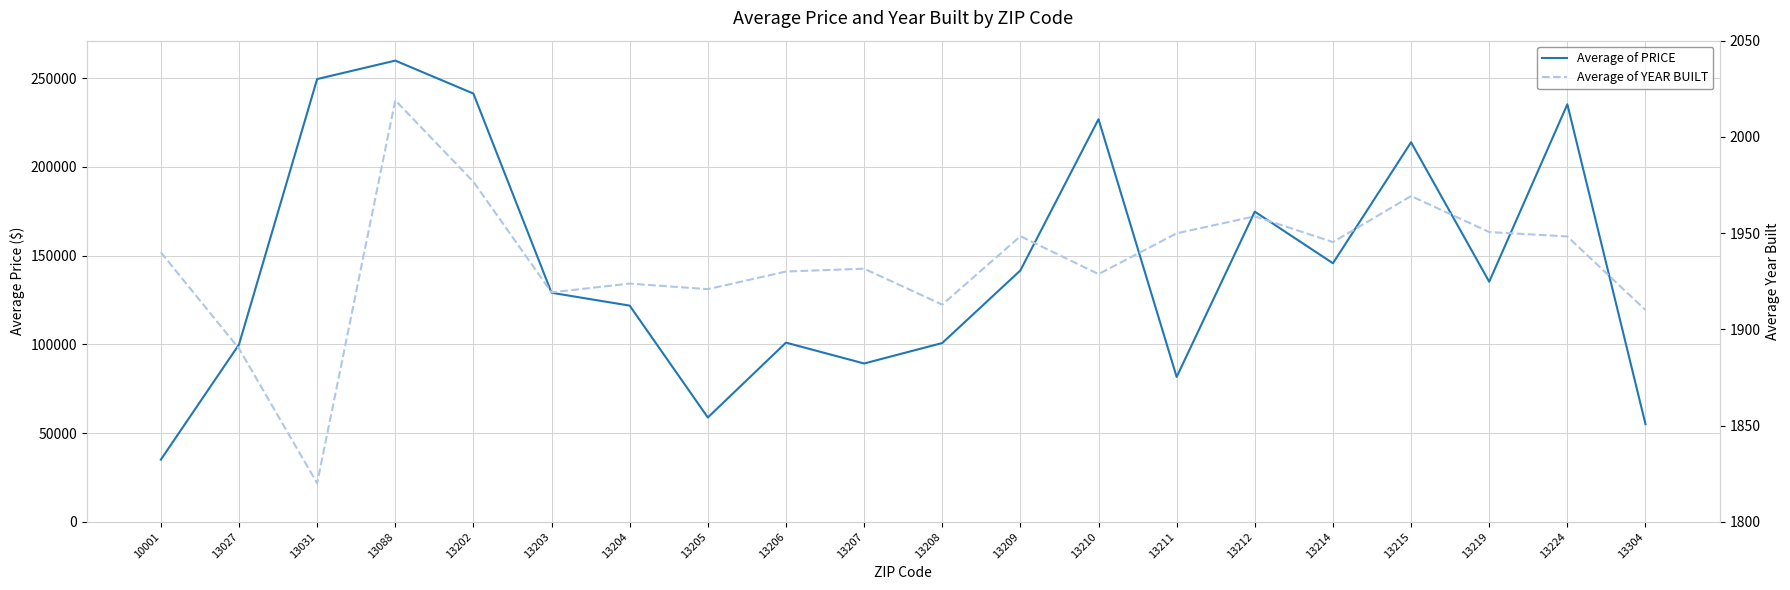

True or false: Average of PRICE and Average of YEAR BUILT cross at least once.

False